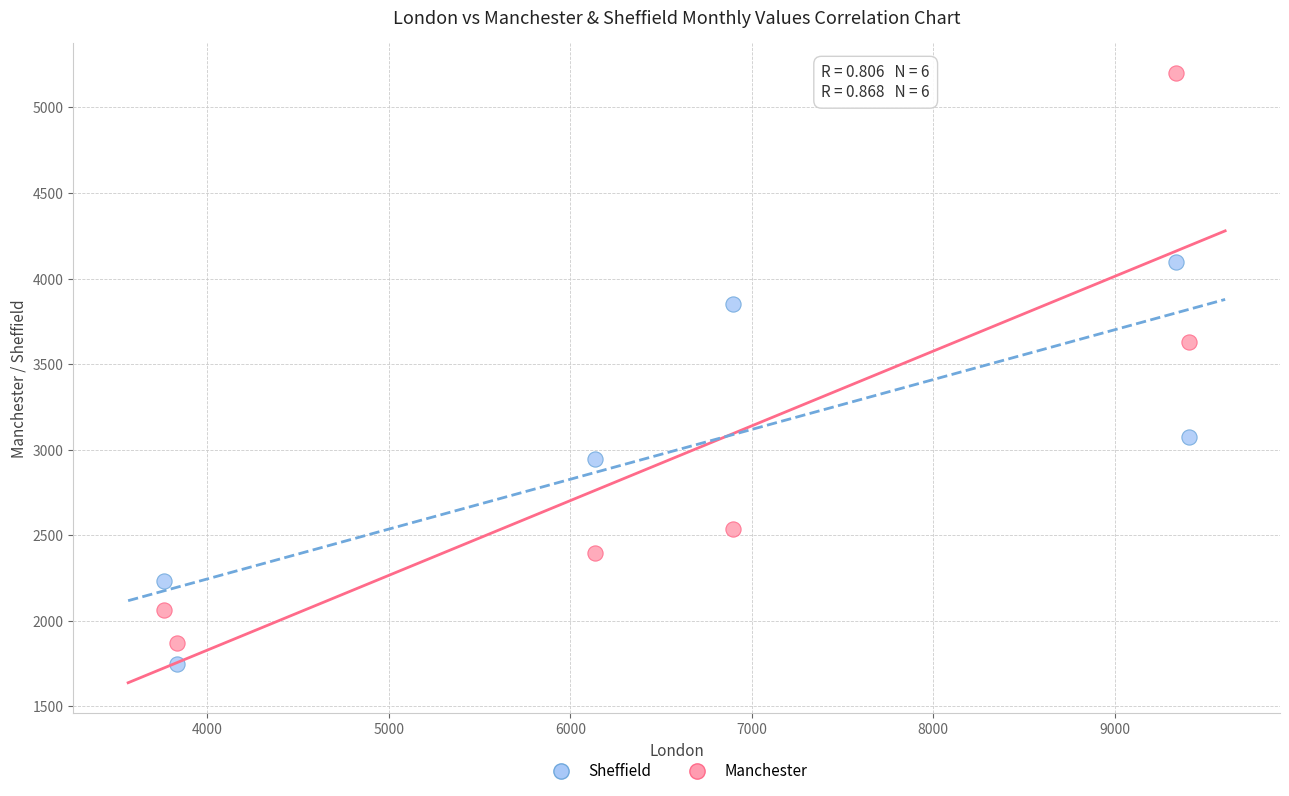

Which series reaches the maximum Y coordinate?

Manchester